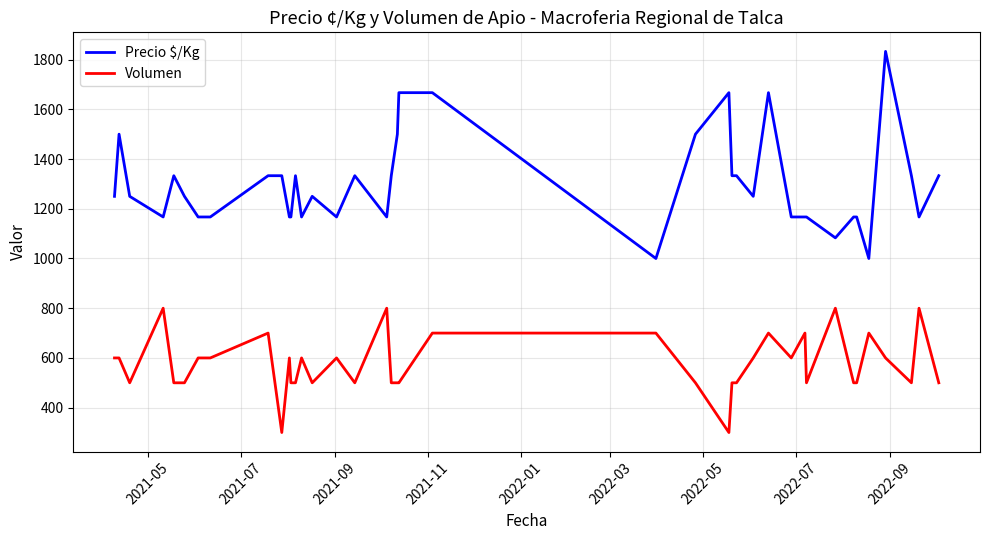

What is the minimum value for Precio $/Kg?

1000